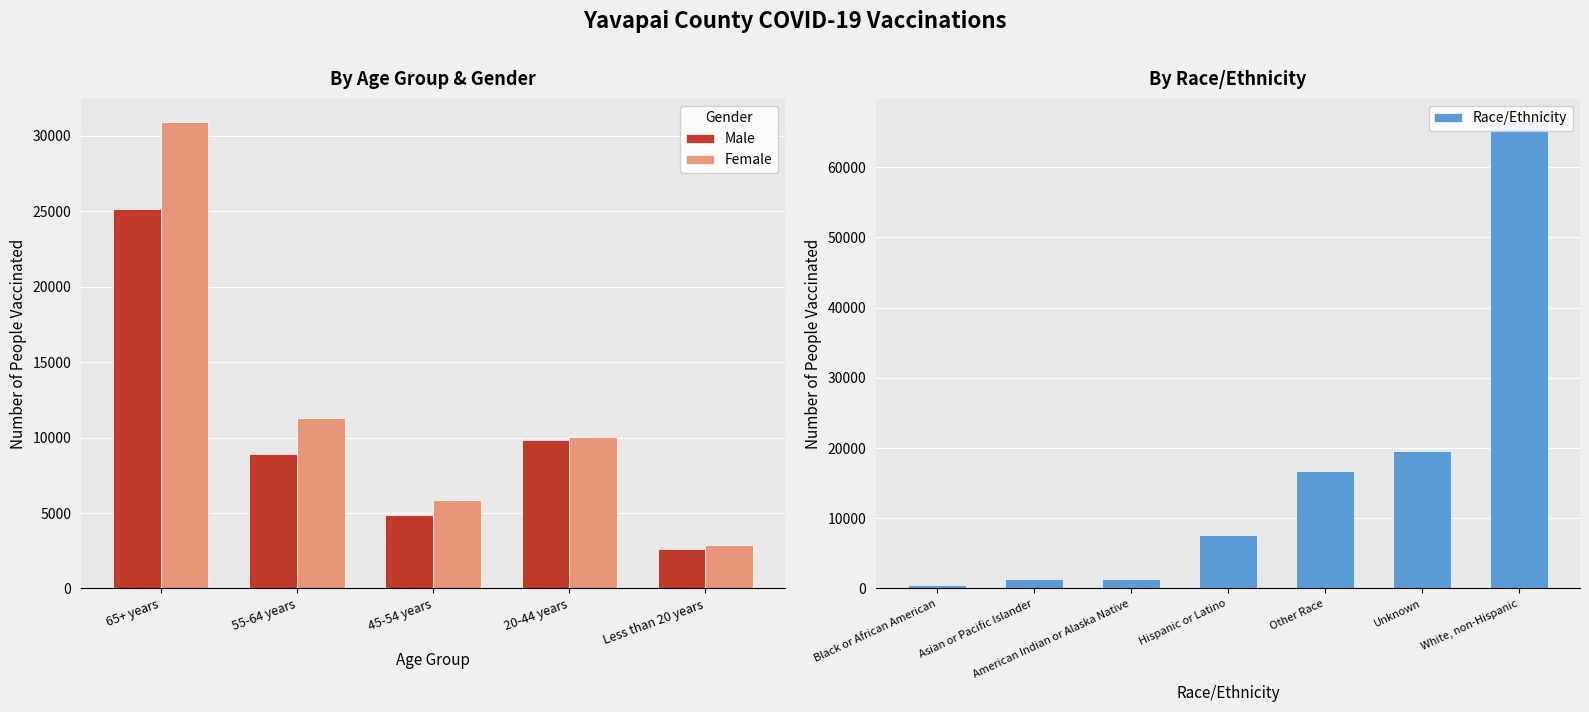

Where does the Female series first go above 10046?

65+ years